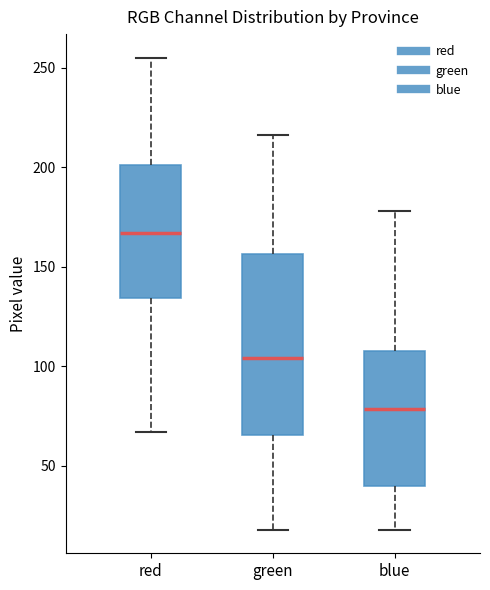

Reading left to right, transcribe this box plot: for each box, give where its median line is, the range the box spans, and where its two whiskers end, as read against the y-axis. The values are not printed on the chart, so give them approximately, as read against the axis.

red: median 165, box 135 to 200, whiskers 65 to 255
green: median 105, box 65 to 155, whiskers 20 to 215
blue: median 80, box 40 to 110, whiskers 20 to 180